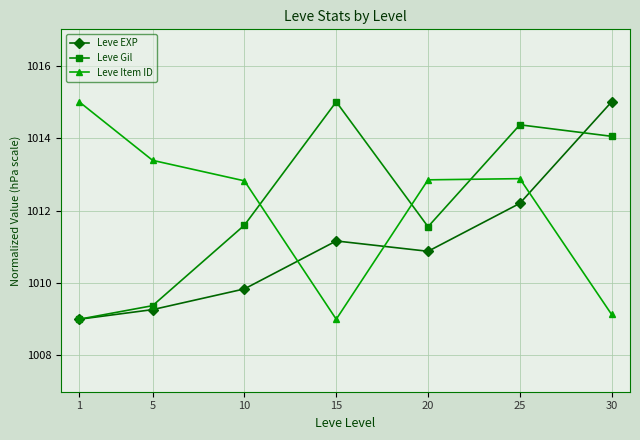

At which category does Leve EXP reach its first local valley?

20